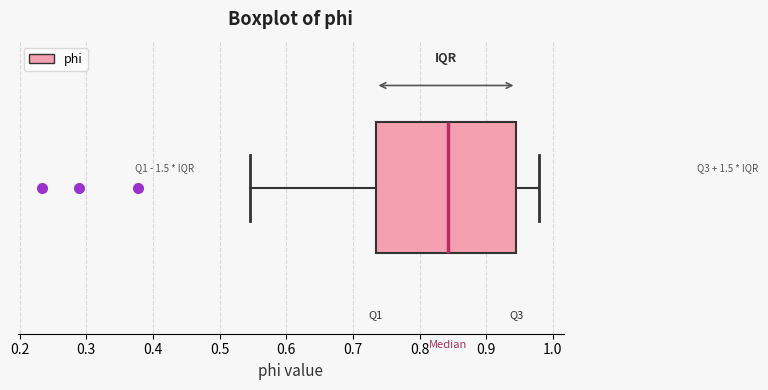

Transcribe this box plot: give where the median line is, the range the box spans, and where the two whiskers end, as read against the x-axis. The values are not printed on the chart, so give them approximately, as read against the axis.

median 0.84, box 0.73 to 0.95, whiskers 0.55 to 0.98